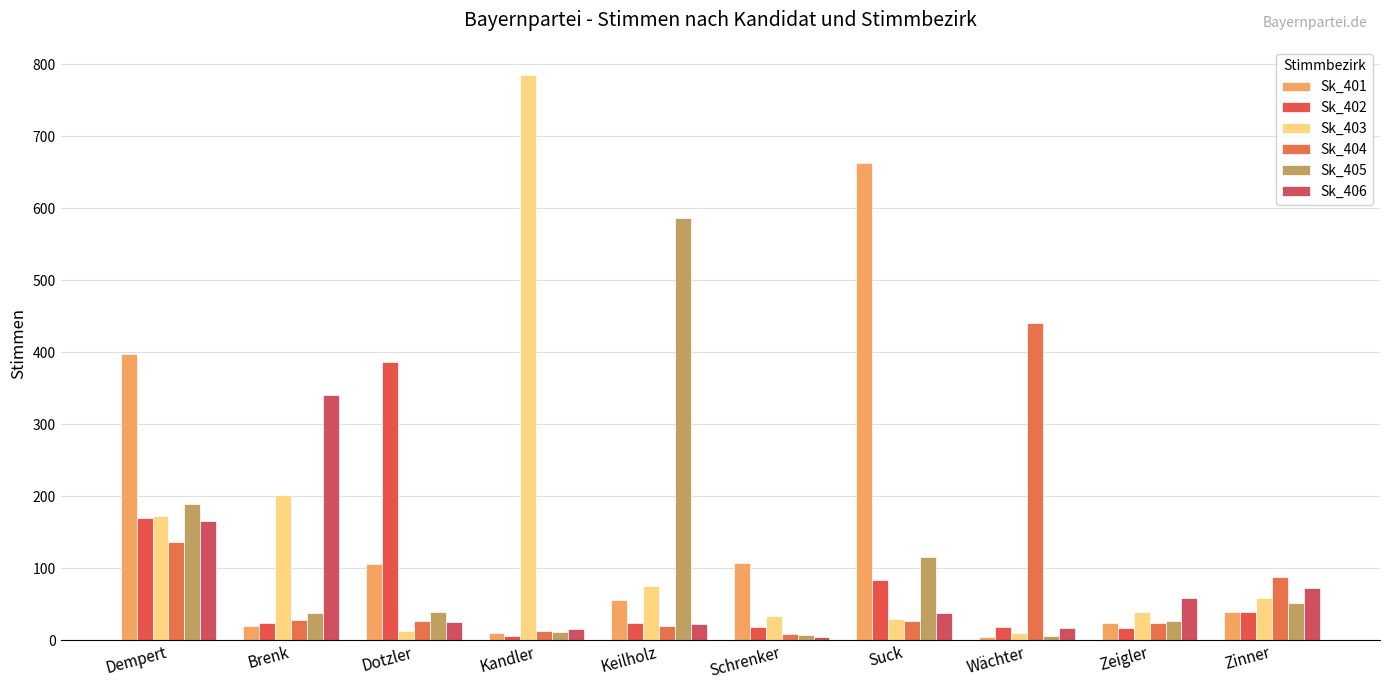

What is the difference between the highest and lowest values at Zinner?

49